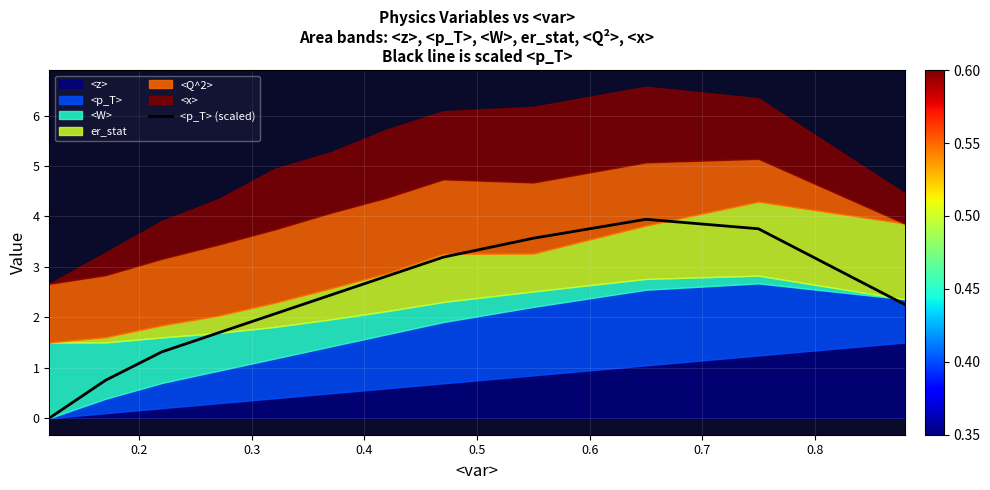

How many values are above zero?

11